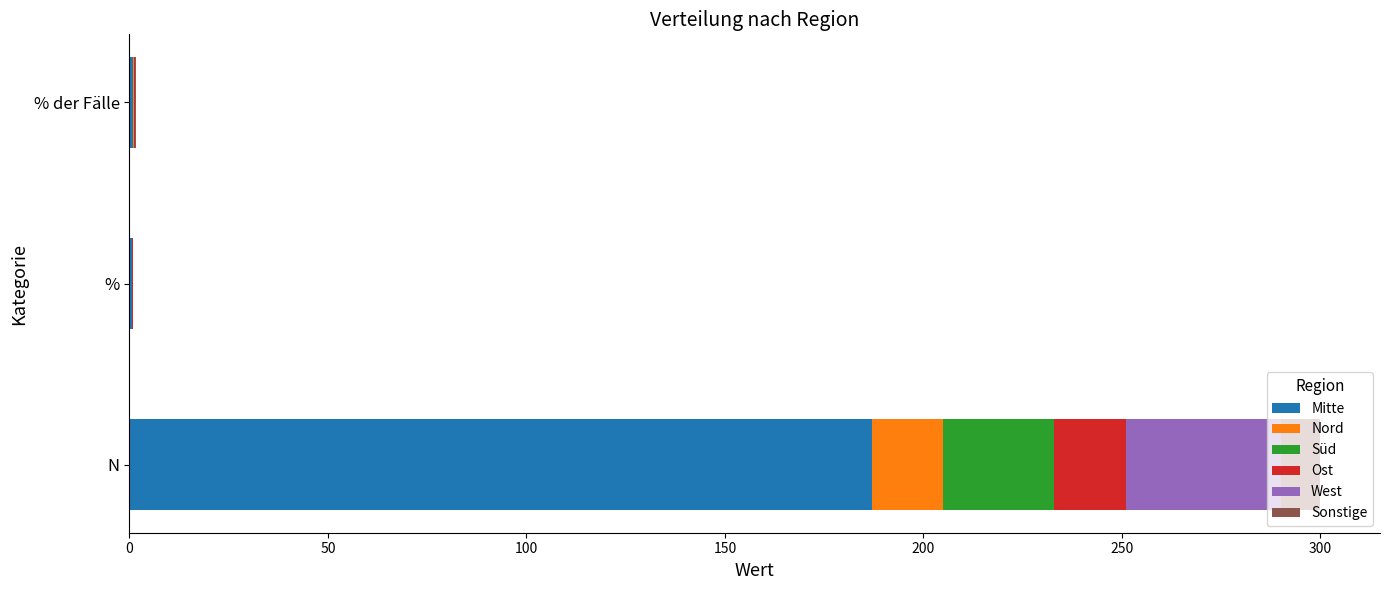

At which category is the sum across all series the highest?

N